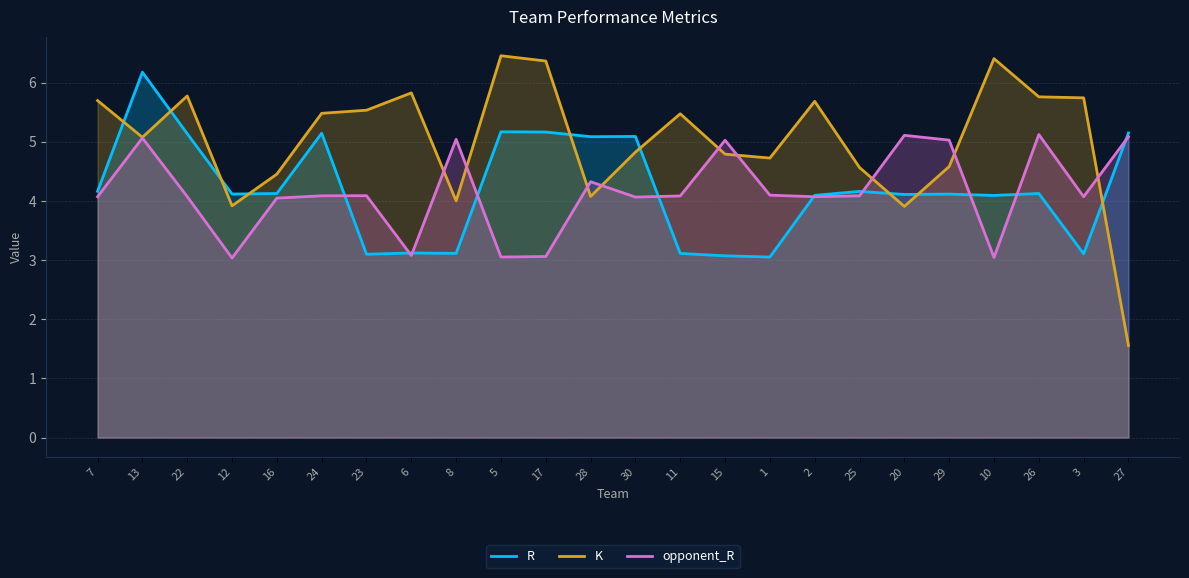

At which label does R reach its peak?

13